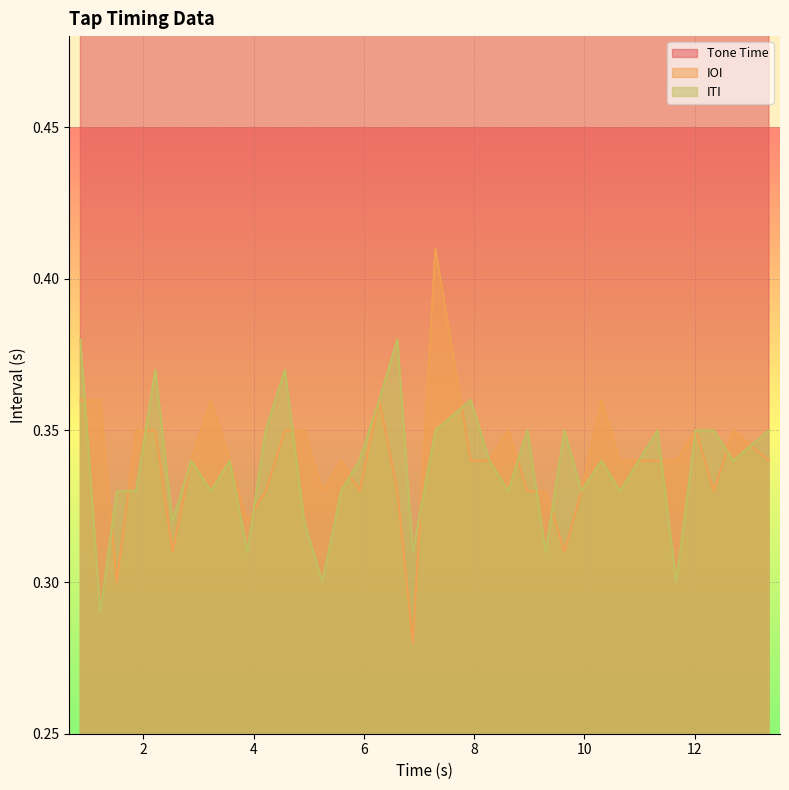

At which label is Tone Time closest to 7?

6.89